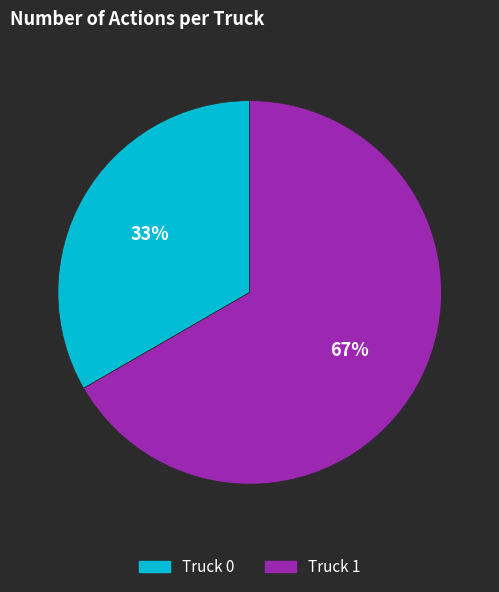

Is it true that Truck 0 is 19% of the pie?

False